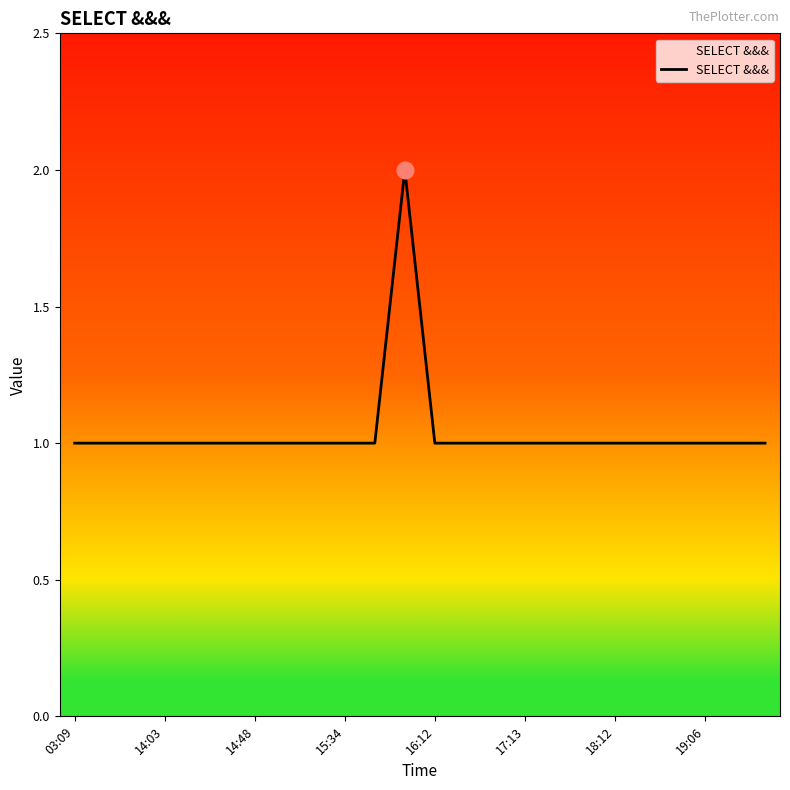

True or false: the data has more than 0 interior local peaks.

True